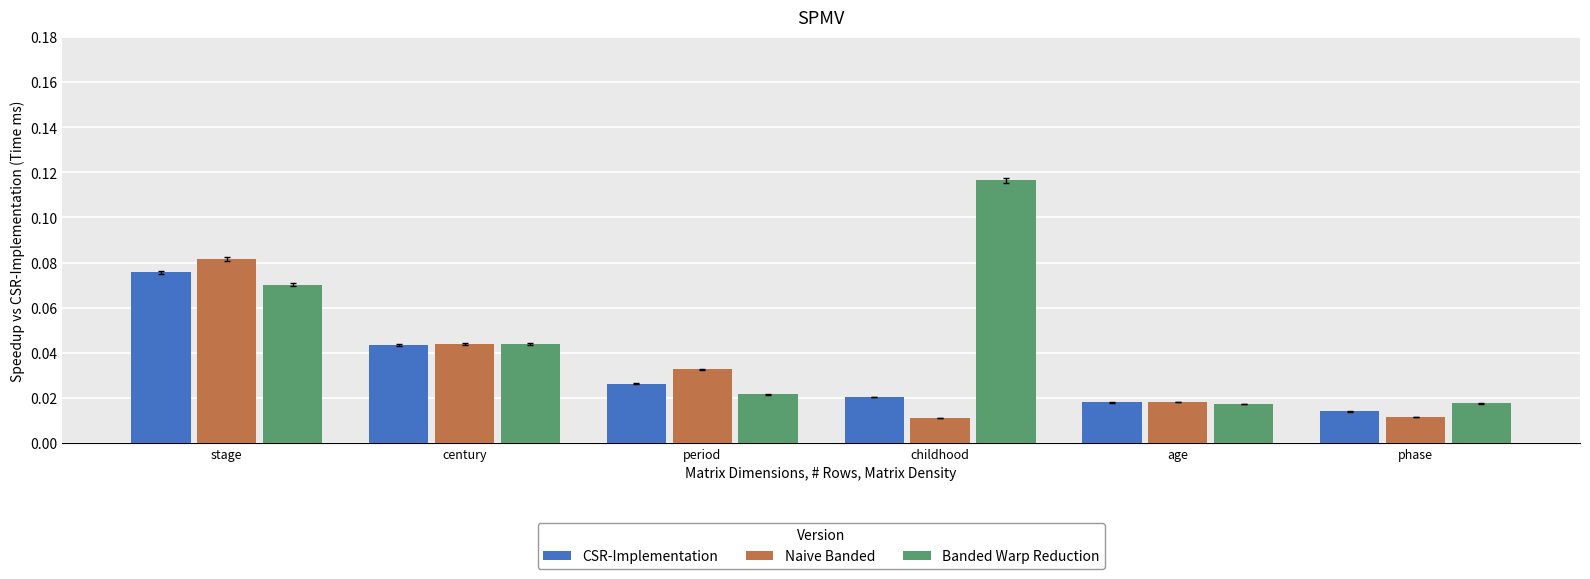

Is the value of CSR-Implementation at century greater than the value of Naive Banded at phase?

Yes